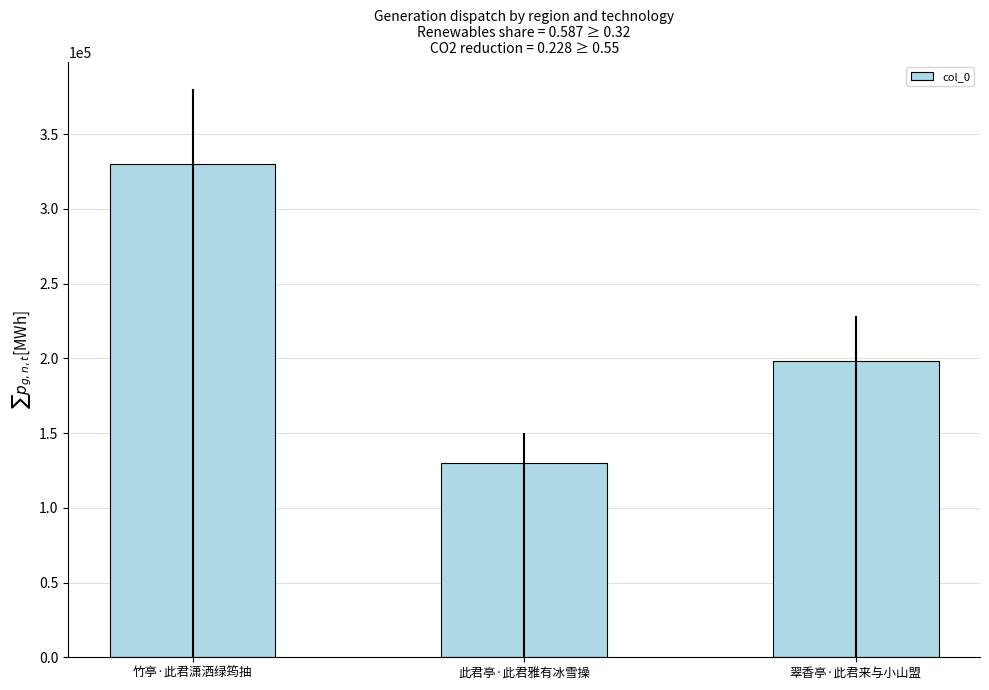

How many data points are less than 197902?

1